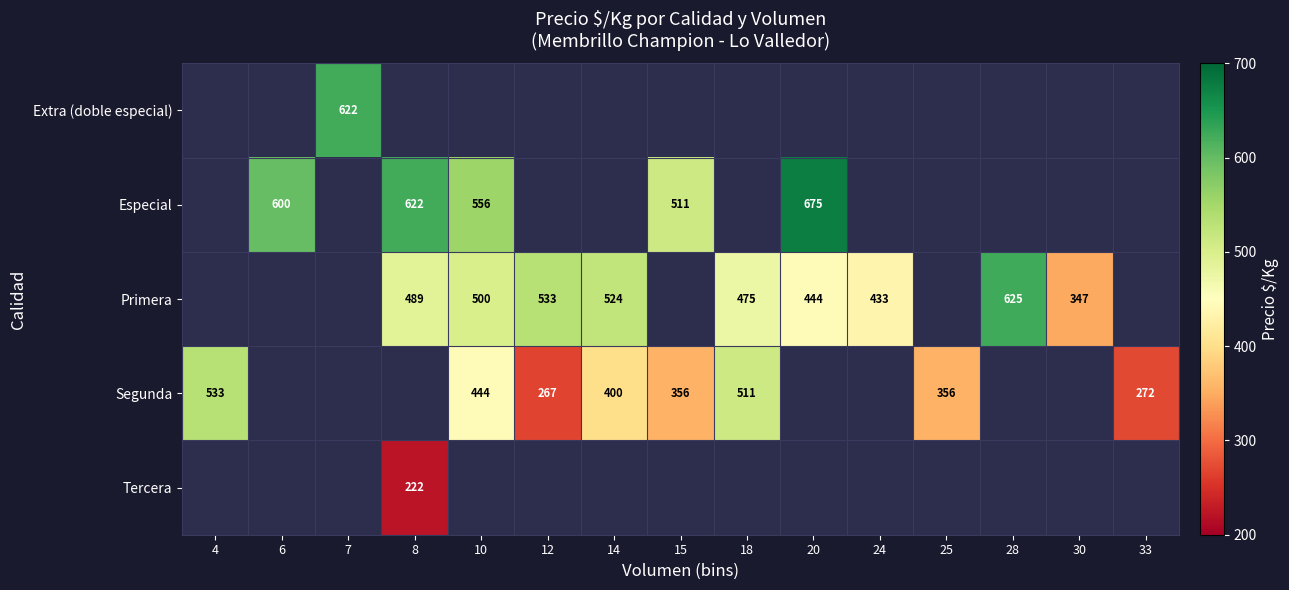

Is it true that Segunda equals 103 at 33?

False